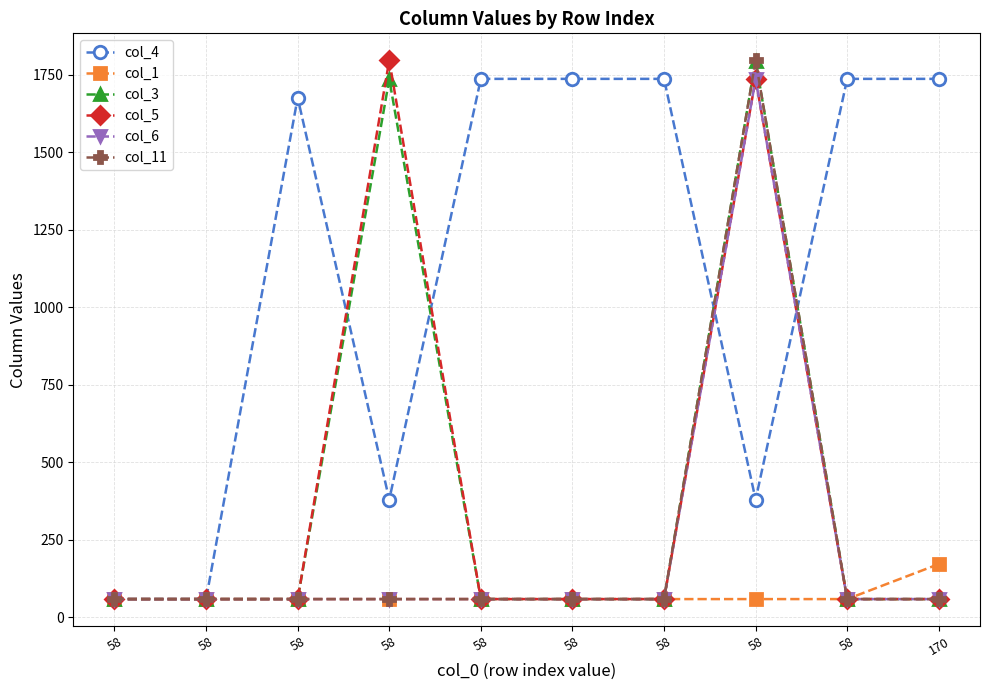

Where is col_6 nearest to the value 897?

58